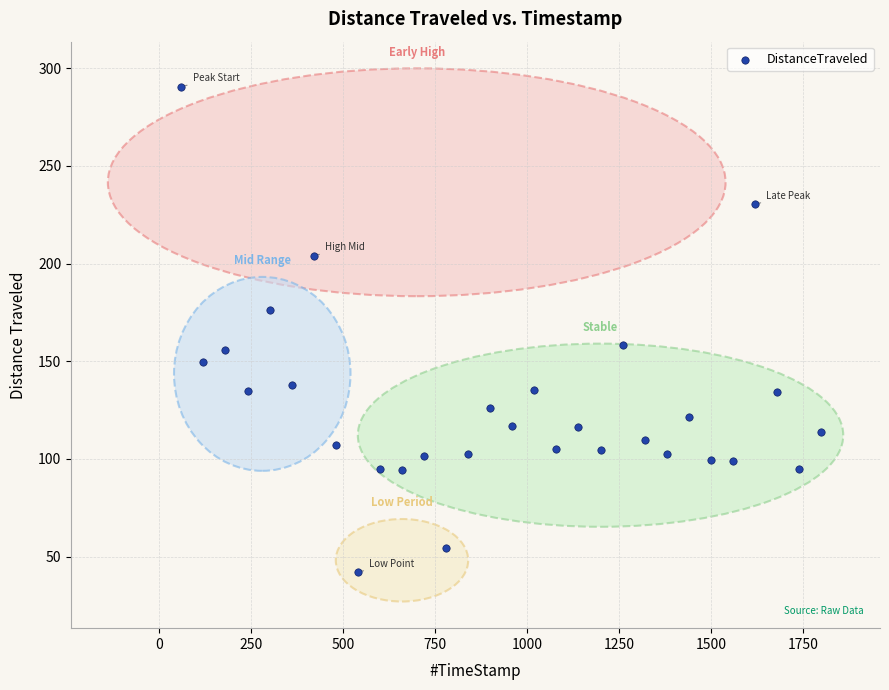

What is the range of X values (max minus min)?

1739.8